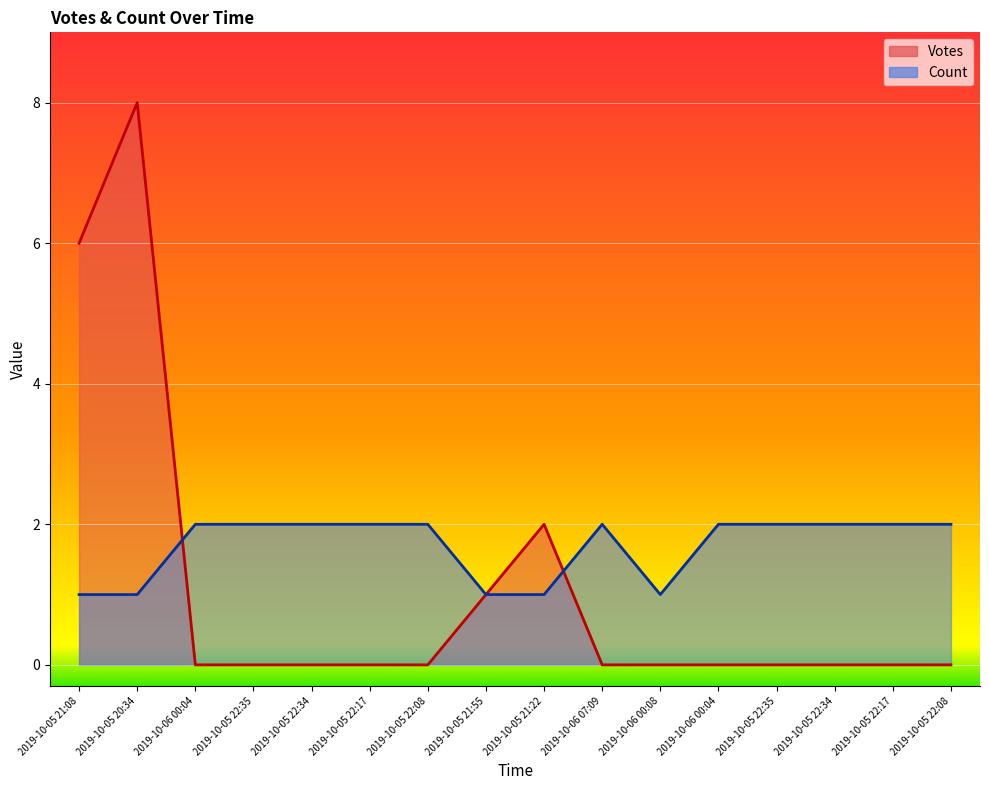

How many distinct data groups are displayed?

2